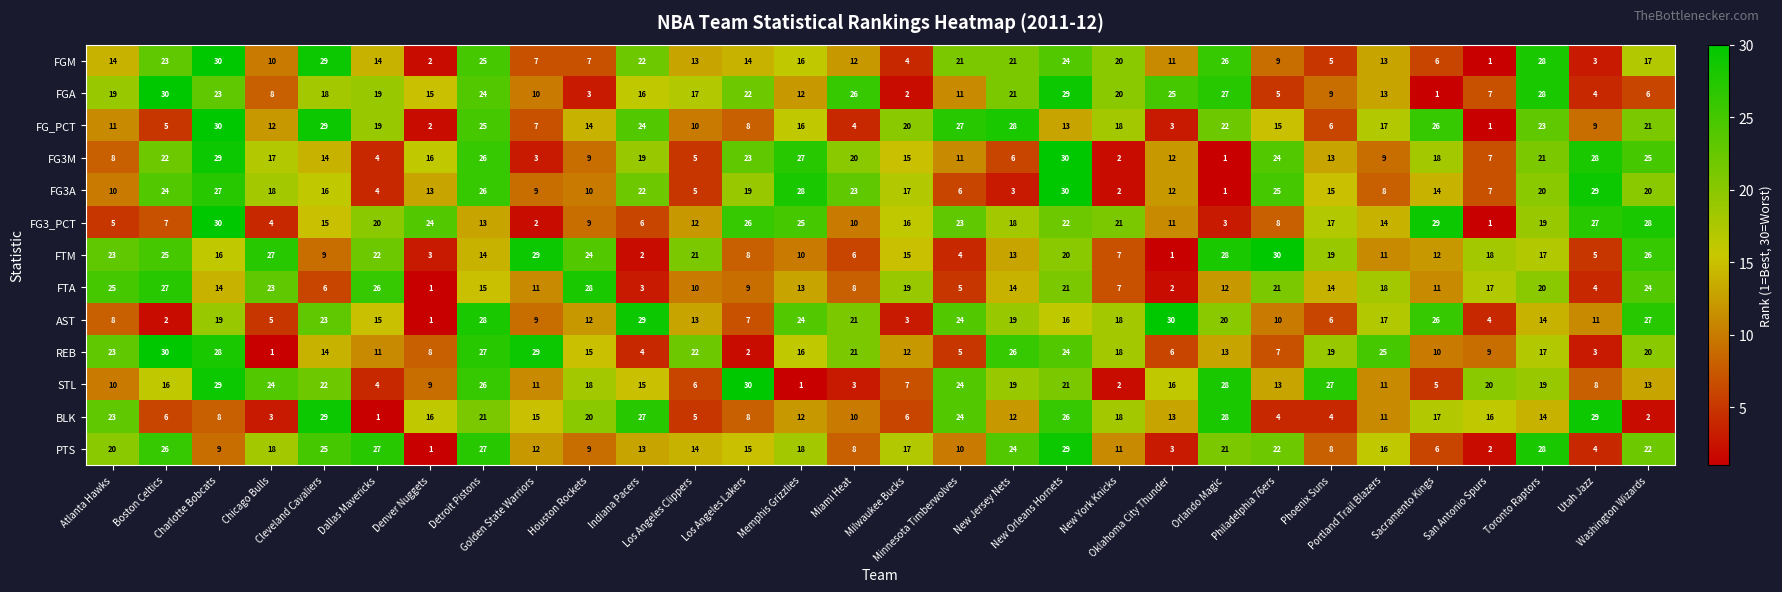

What is the maximum value shown in the chart?

30